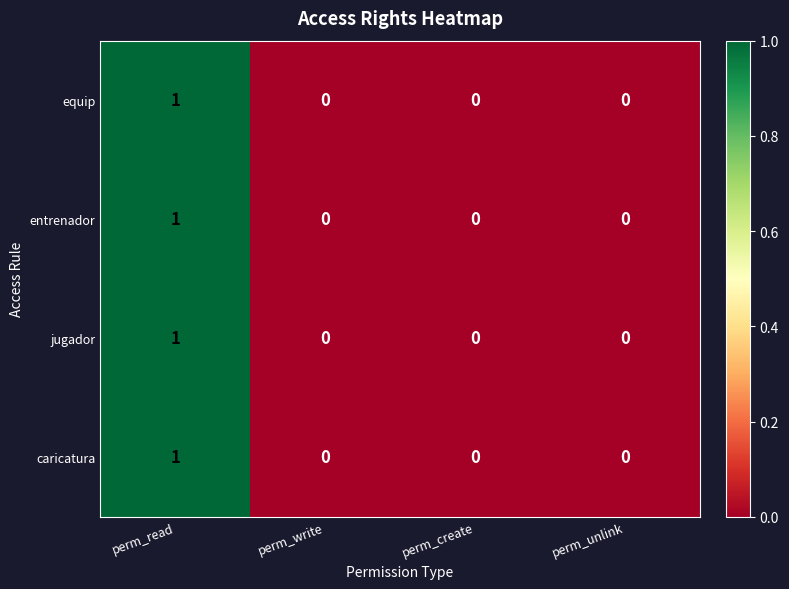

At which category is the sum across all series the highest?

perm_read